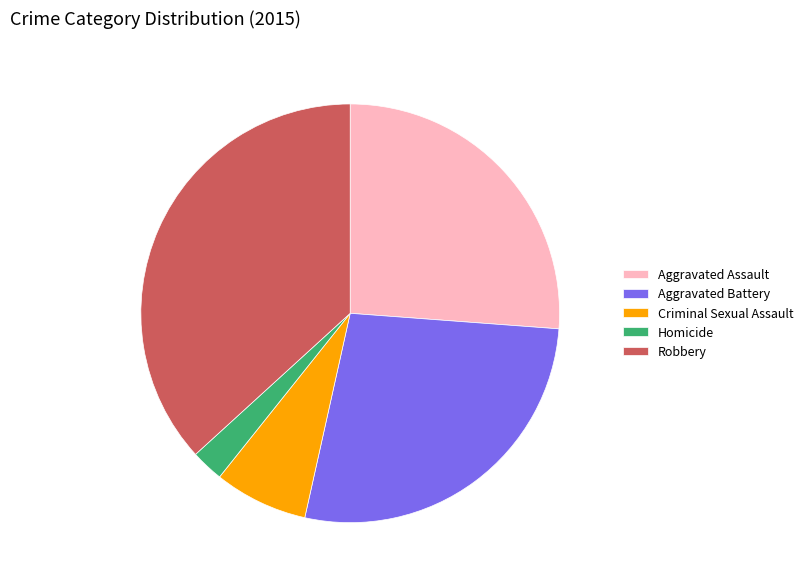

Does Homicide account for over 50% of the chart?

No